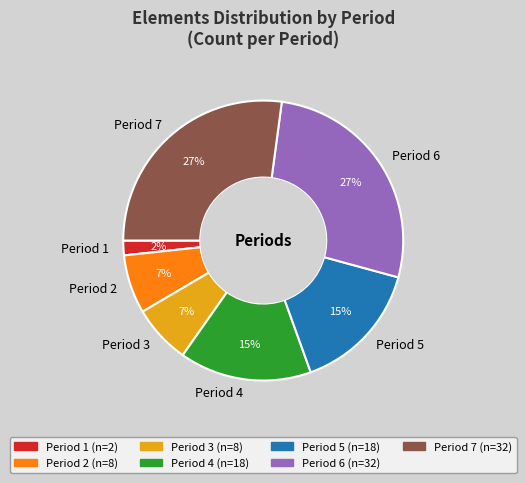

Does Period 2 represent more than half of the total?

No